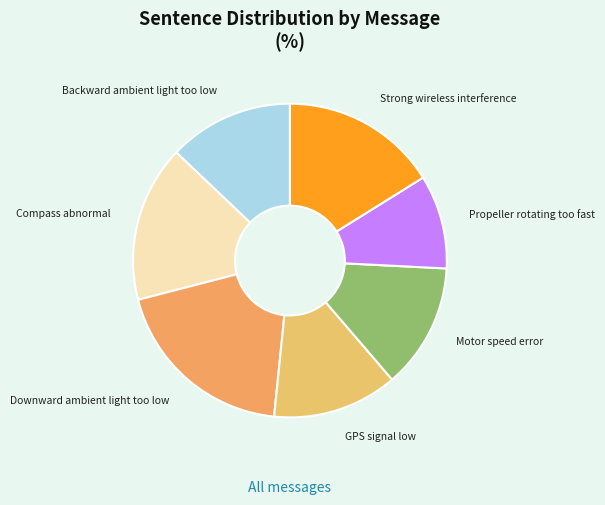

Which slice is the largest?

Downward ambient light too low